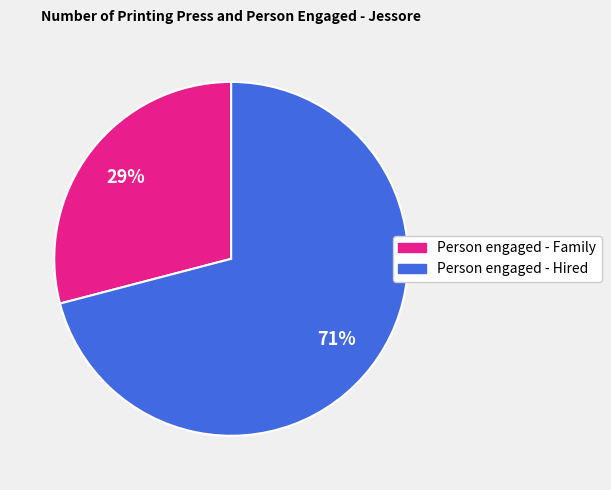

Is there any slice that represents more than half of the pie?

Yes